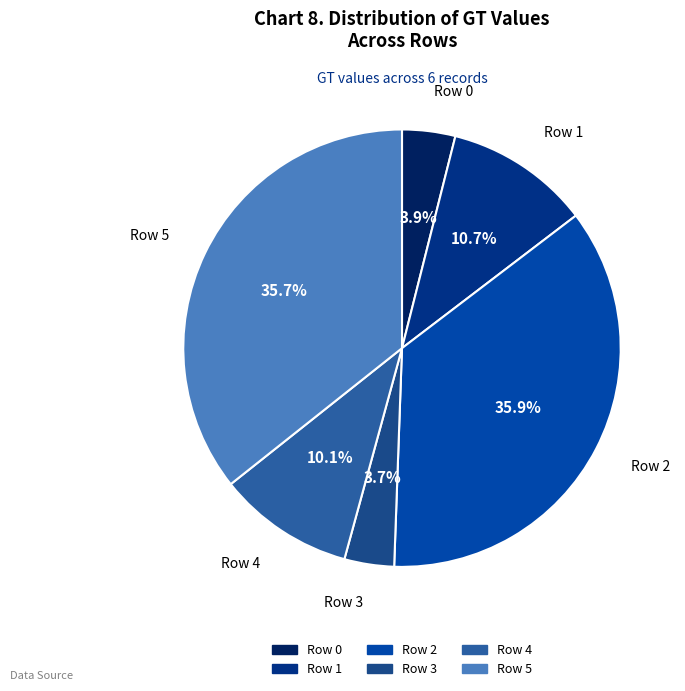

What is the ratio of the value at Row 2 to the value at Row 4?

3.6